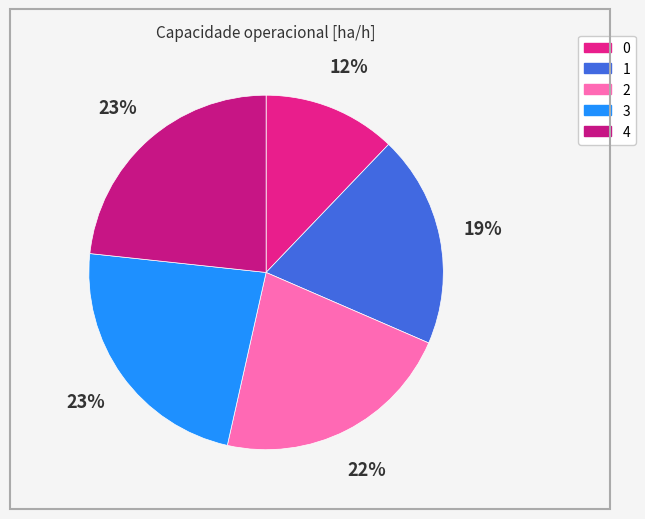

Is 0 the majority of the pie?

No